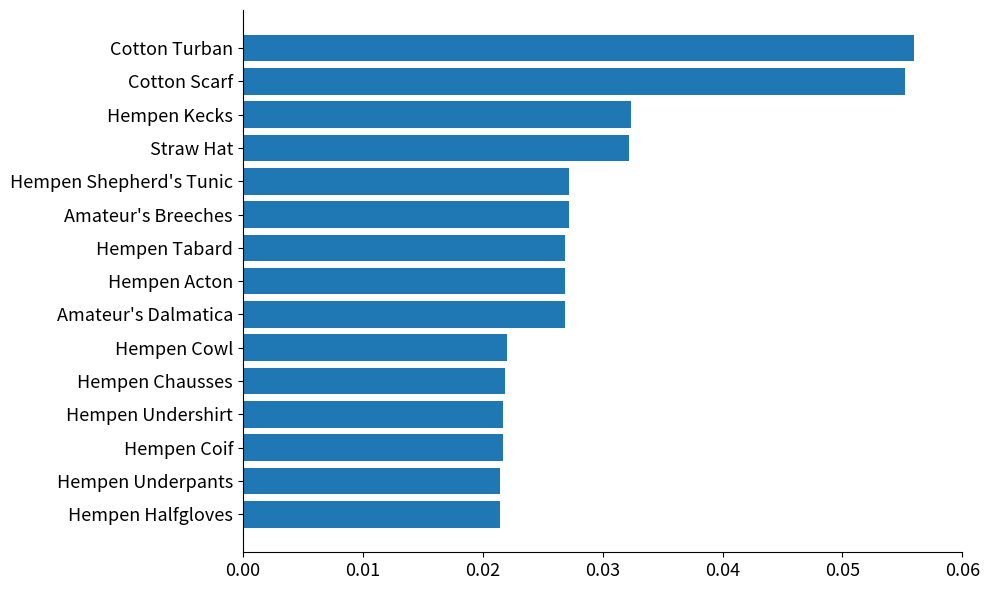

What position from the bottom is Amateur's Dalmatica?

7